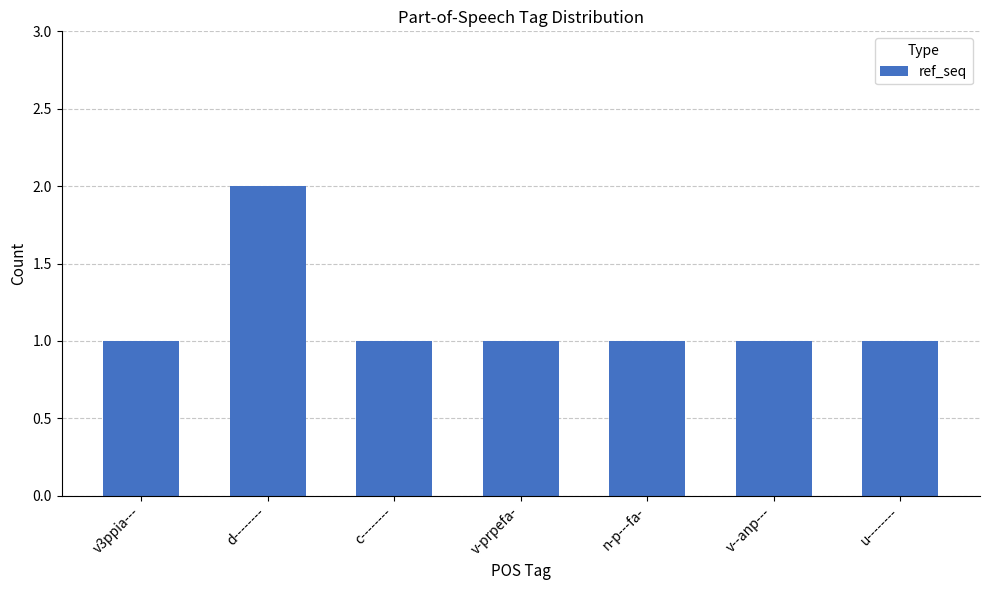

What is the label of the 2nd bar from the right?

v--anp---